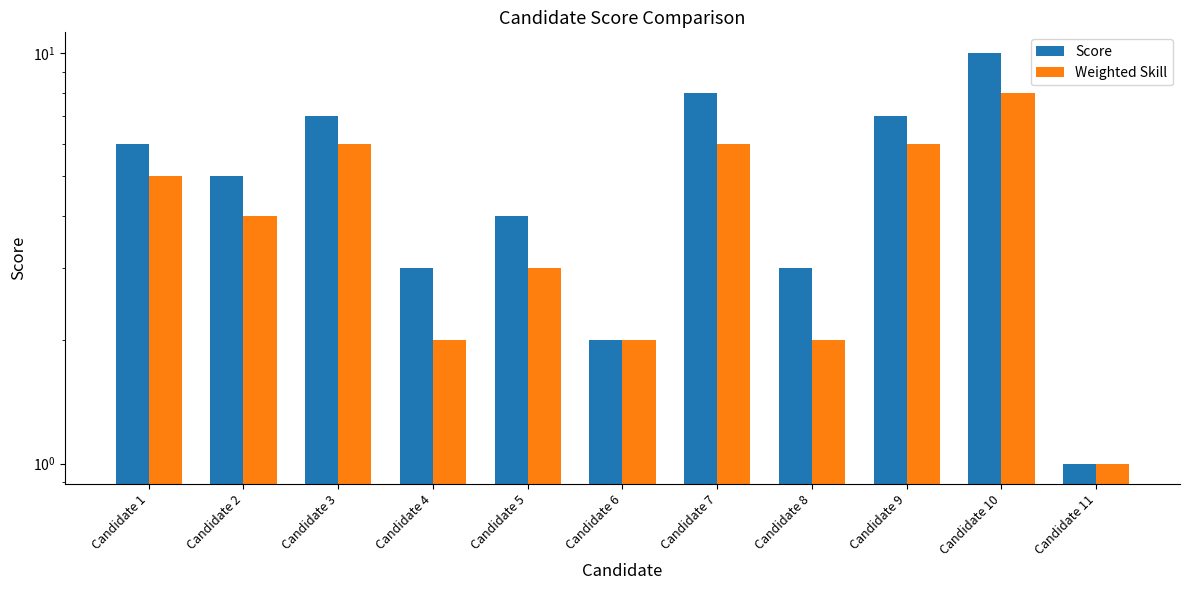

Is it true that Score equals 10 at Candidate 10?

True